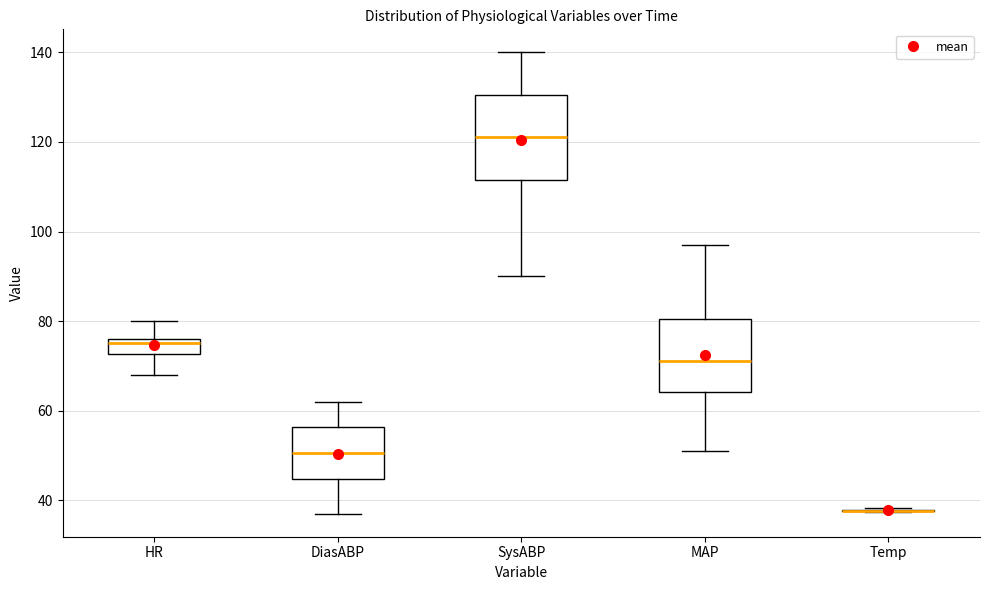

Comparing the boxes themselves (not the whiskers), which one is the tallest?

SysABP